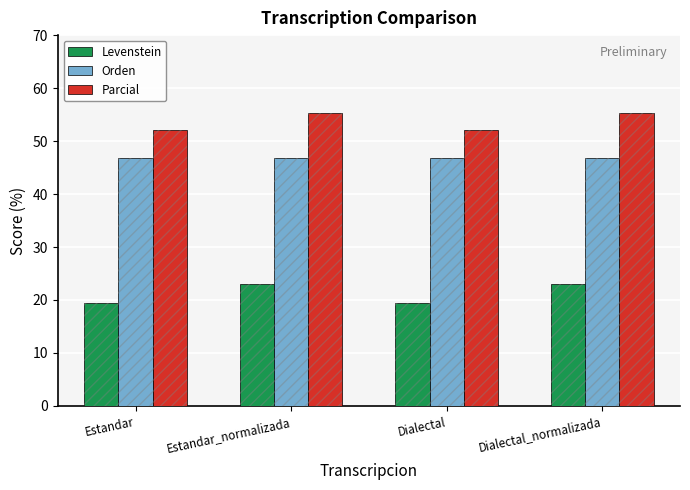

What is the label of the 4th bar from the left?

Dialectal_normalizada